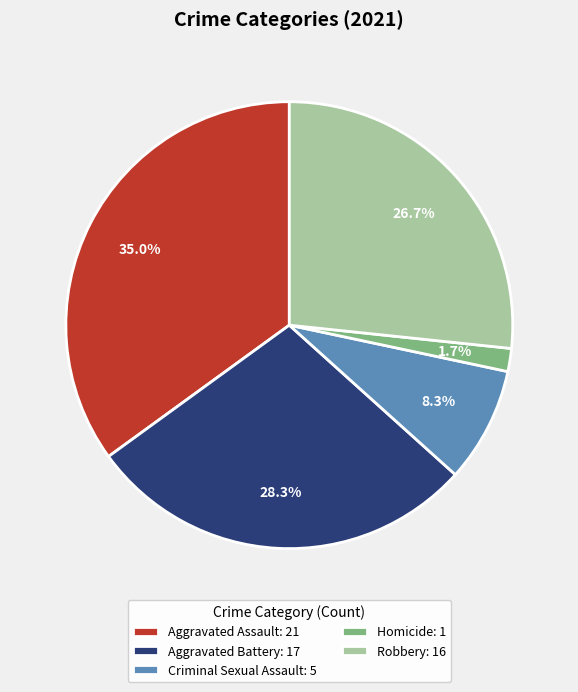

To the nearest percent, what percentage of the pie is Aggravated Assault?

35%